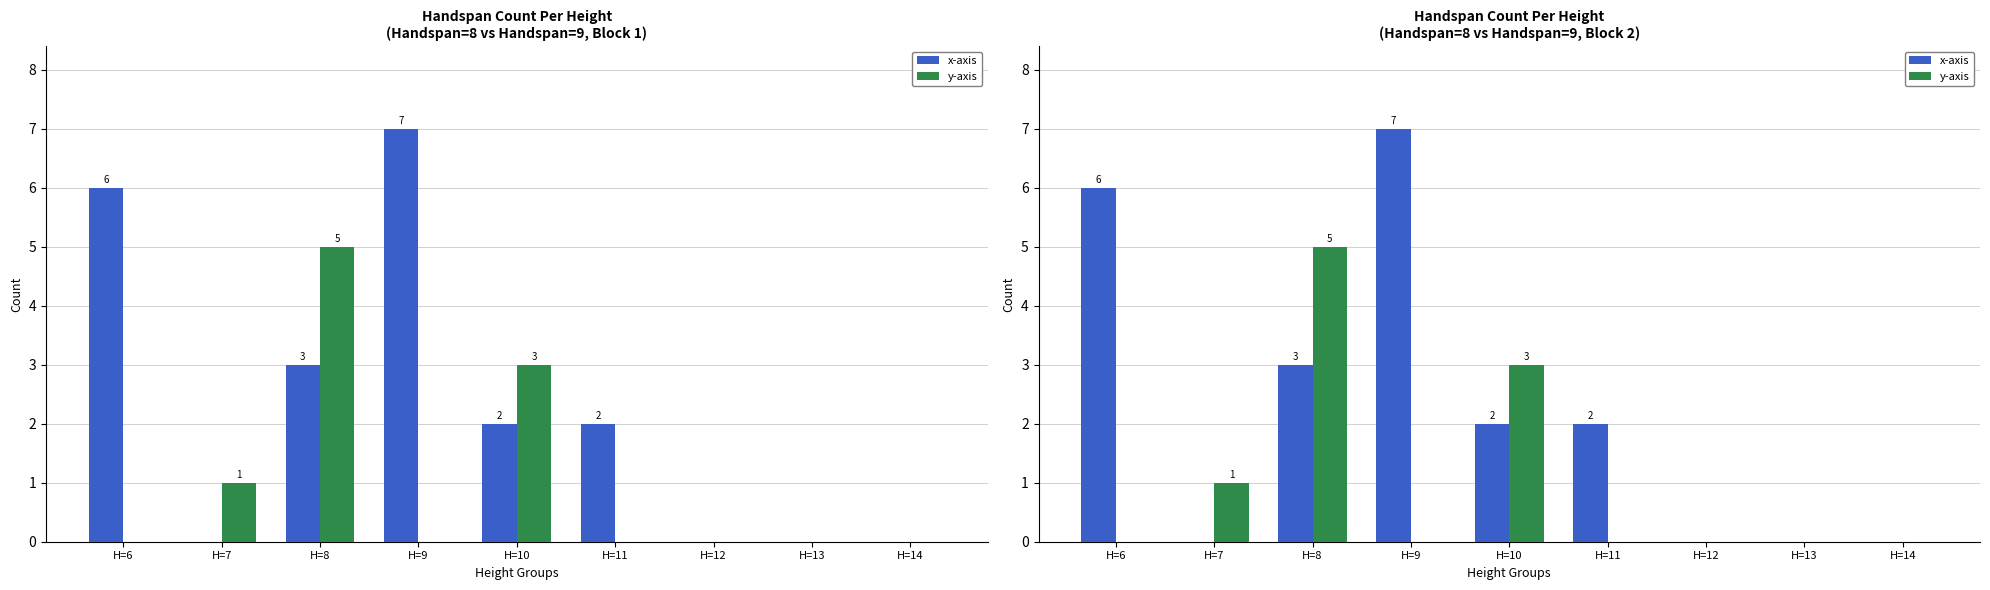

True or false: y-axis has a value of -3 at H=12.

False